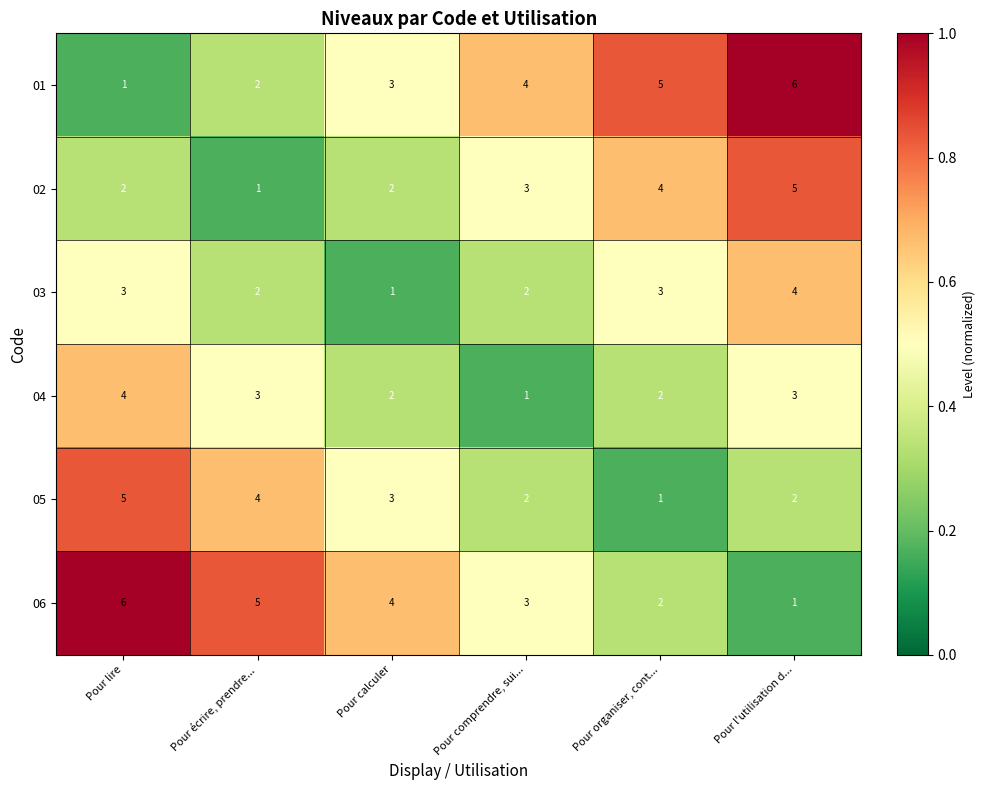

What is the maximum value for 04?

4